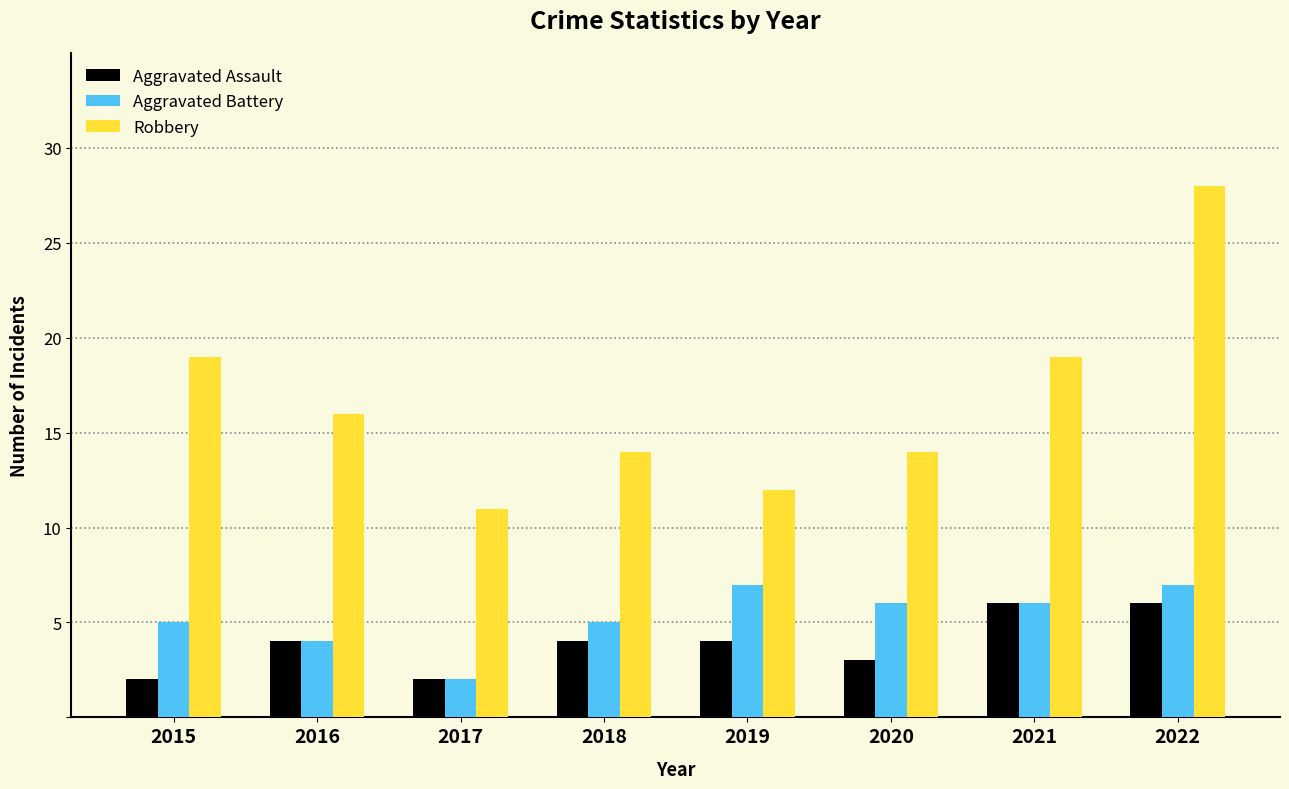

Is the value of Robbery at 2021 greater than the value of Aggravated Assault at 2017?

Yes